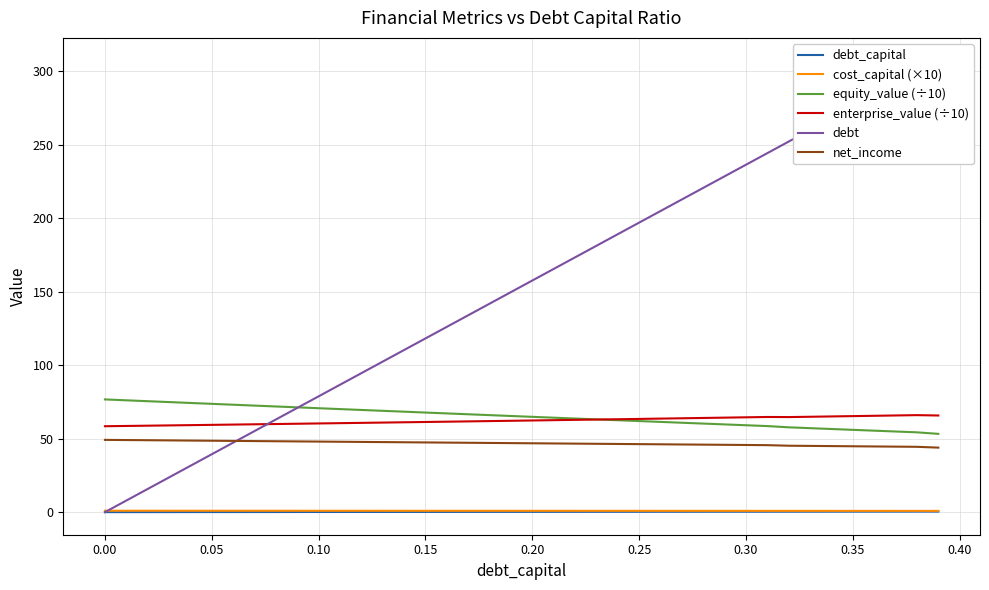

True or false: equity_value (÷10) has more than 0 interior local peaks.

False